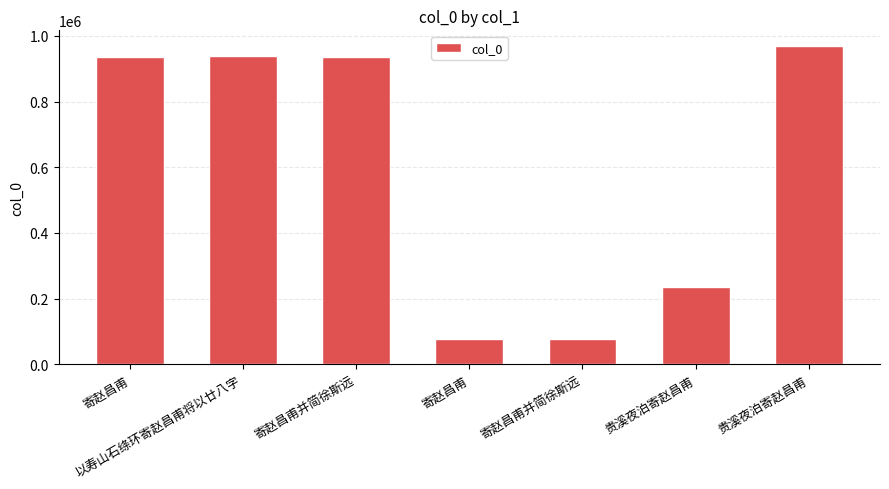

What is the change in value from 寄赵昌甫并简徐斯远 to 贵溪夜泊寄赵昌甫?

+158837